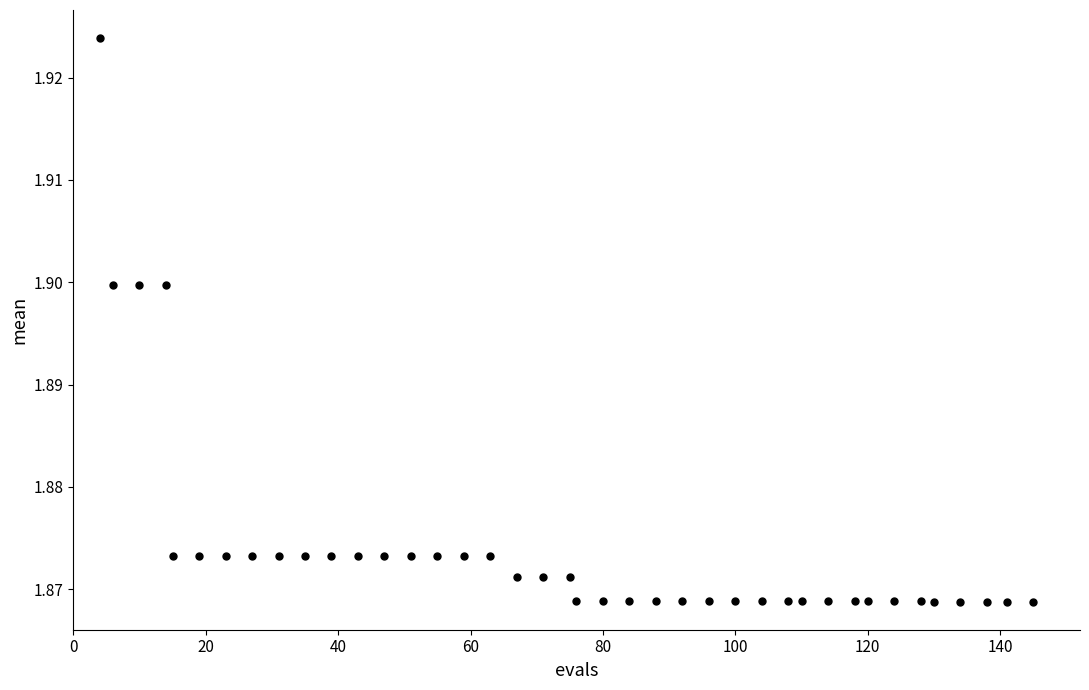

What is the range of X values (max minus min)?

141.0